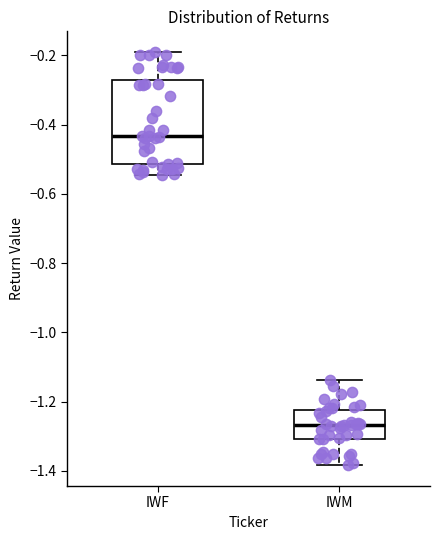

Reading left to right, transcribe this box plot: for each box, give where its median line is, the range the box spans, and where its two whiskers end, as read against the y-axis. The values are not printed on the chart, so give them approximately, as read against the axis.

IWF: median -0.44, box -0.52 to -0.28, whiskers -0.54 to -0.20
IWM: median -1.26, box -1.30 to -1.22, whiskers -1.38 to -1.14